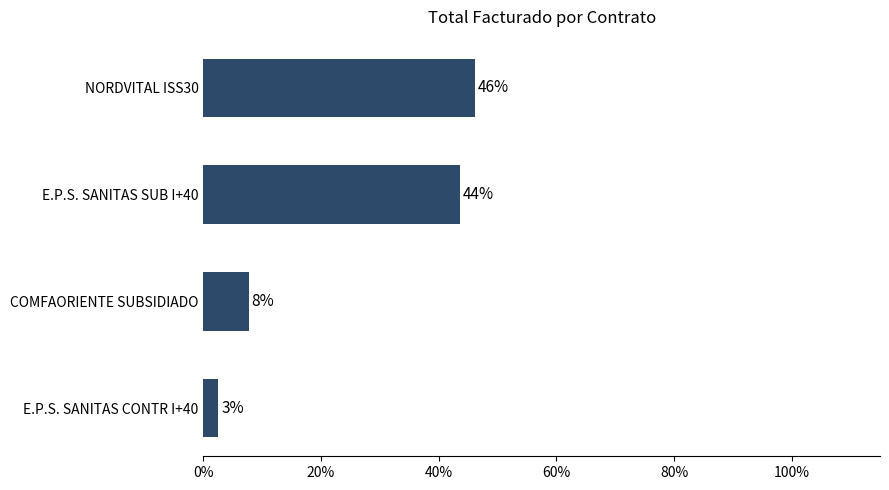

Are the bars horizontal?

Yes